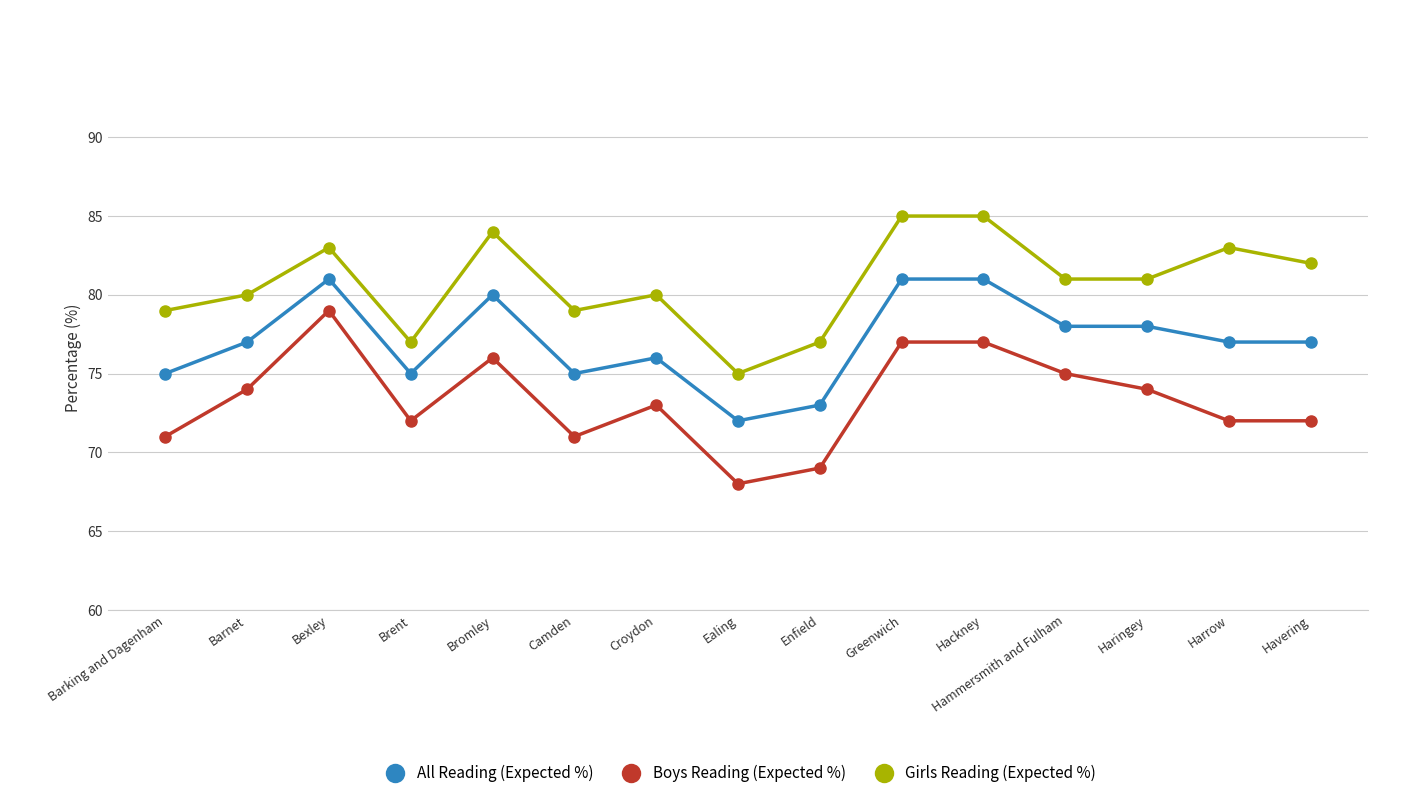

What is the average value of the All Reading (Expected %) series?

77